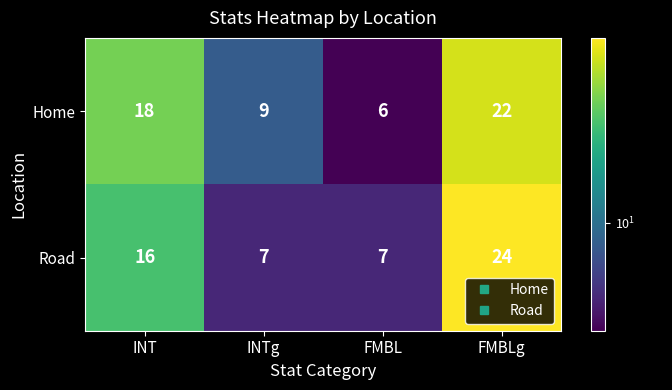

Count the number of categories in the chart.

4